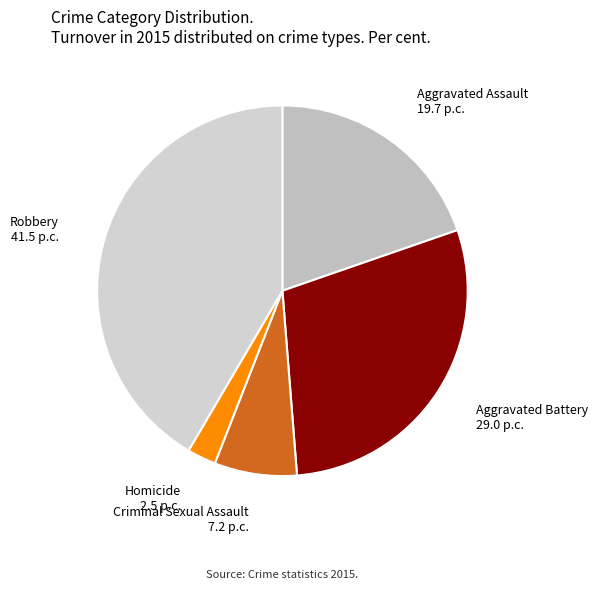

How many segments does this pie chart have?

5